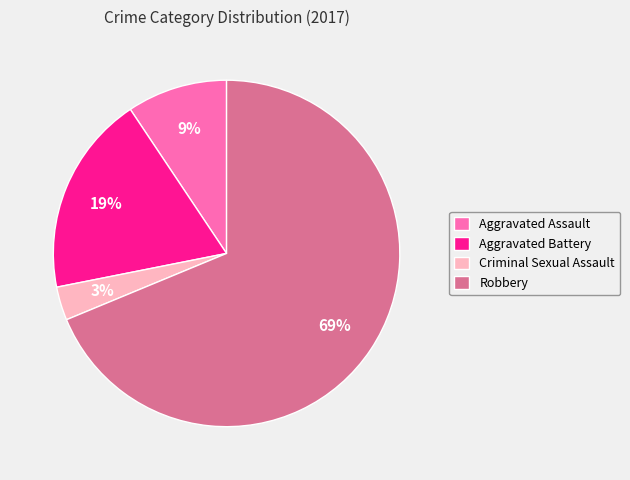

Which has a higher value, Robbery or Aggravated Assault?

Robbery